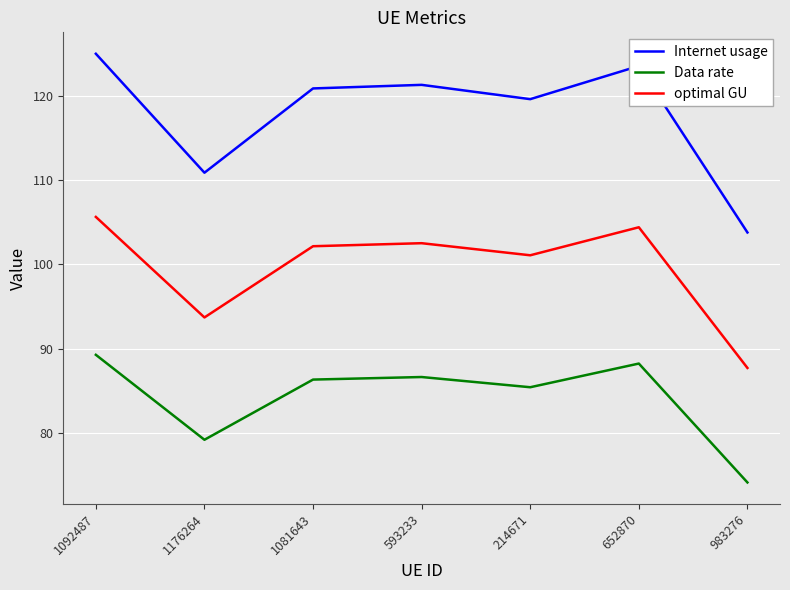

At which category is the sum across all series the highest?

1092487